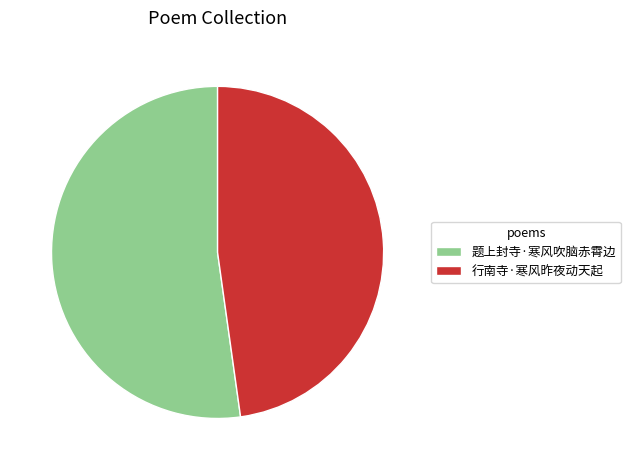

How many segments does this pie chart have?

2